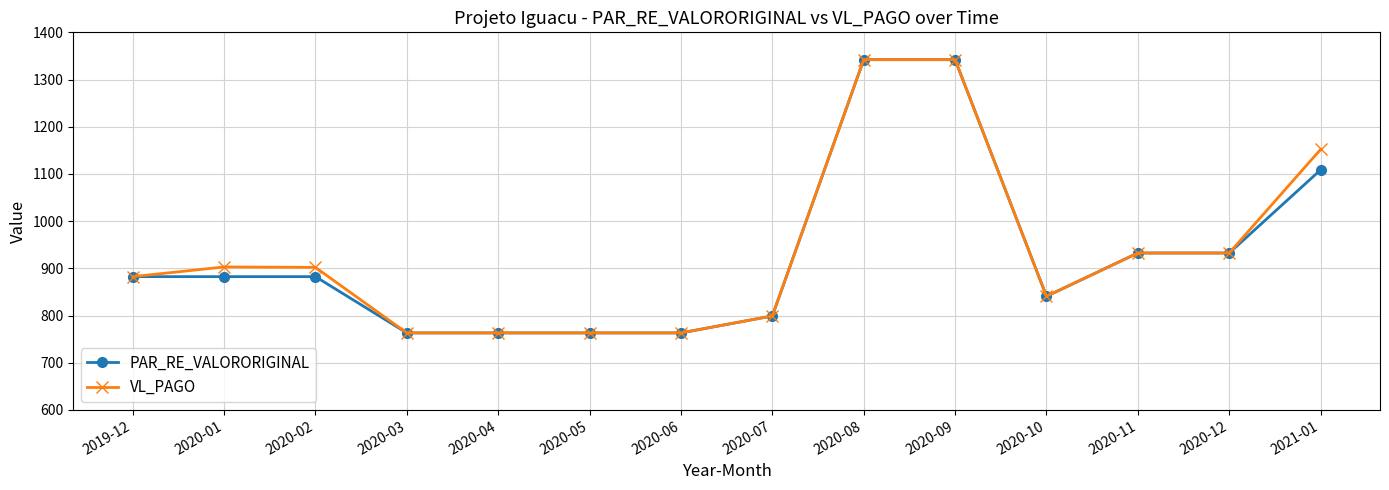

Is the value of VL_PAGO at 2020-11 greater than the value of PAR_RE_VALORORIGINAL at 2020-03?

Yes